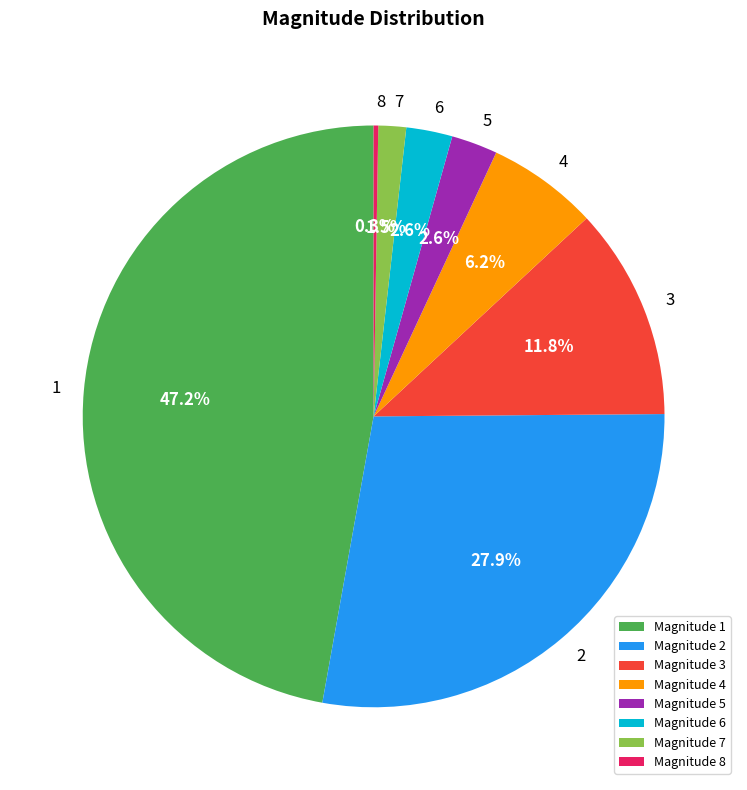

Which category has the biggest portion of the pie?

Magnitude 1